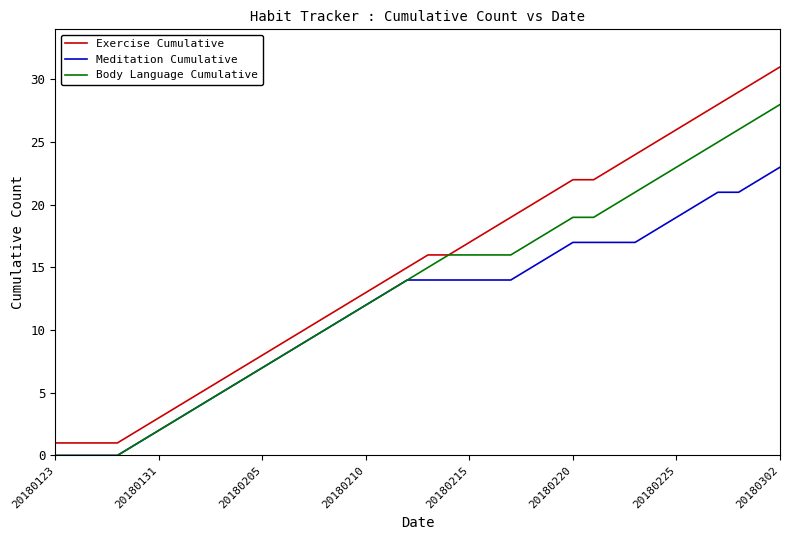

How many series are shown in this chart?

3